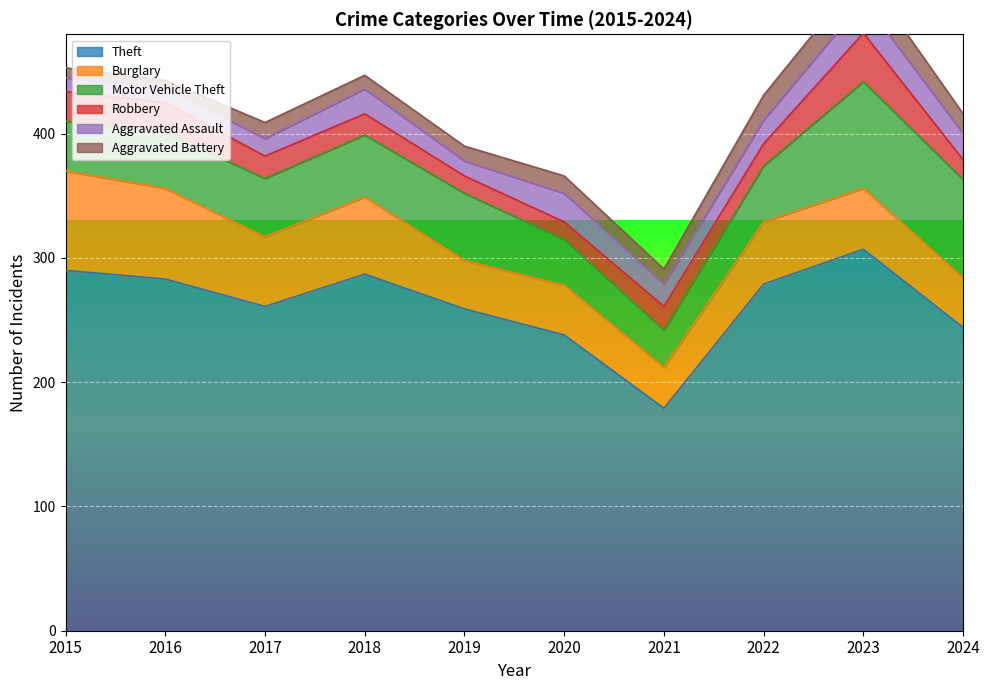

How many lines are shown in the chart?

6